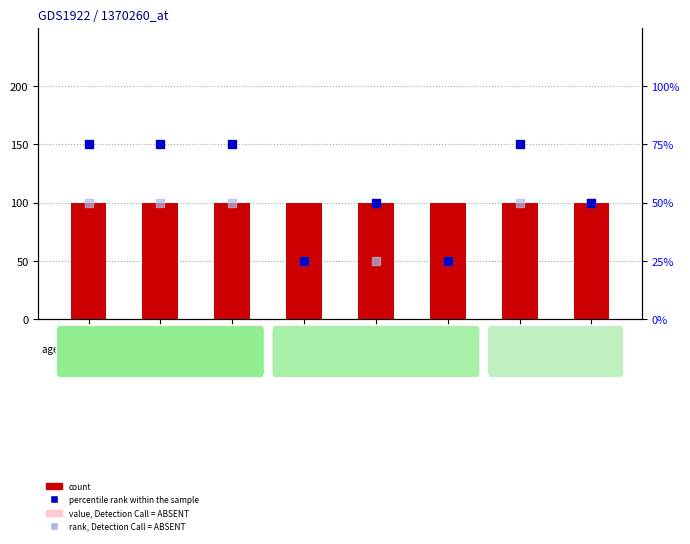

Is the value of percentile rank within the sample at DE86 greater than the value of rank, Detection Call = ABSENT at DE83?

Yes